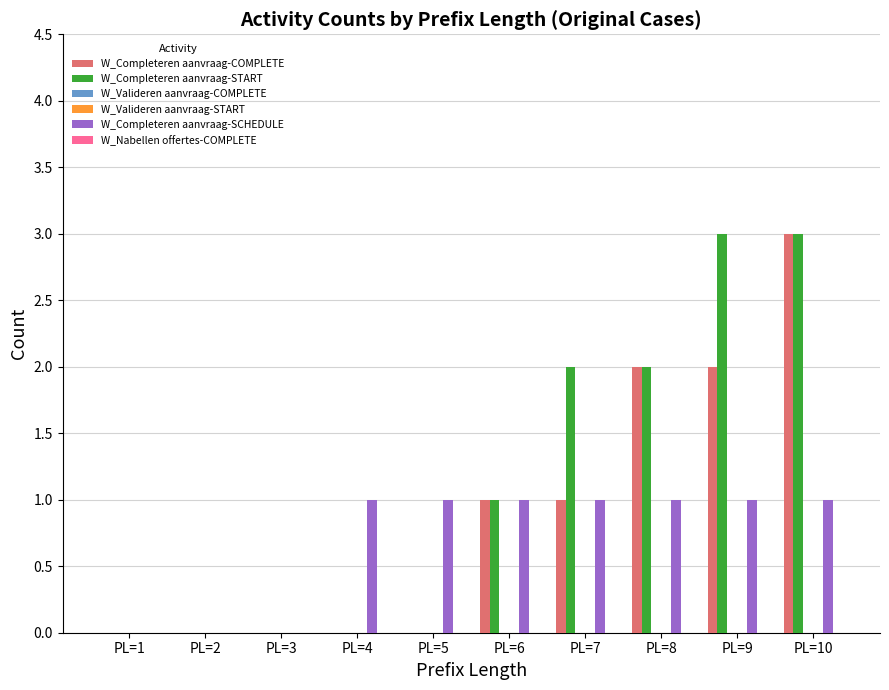

Which category has the lowest value across all series?

PL=1